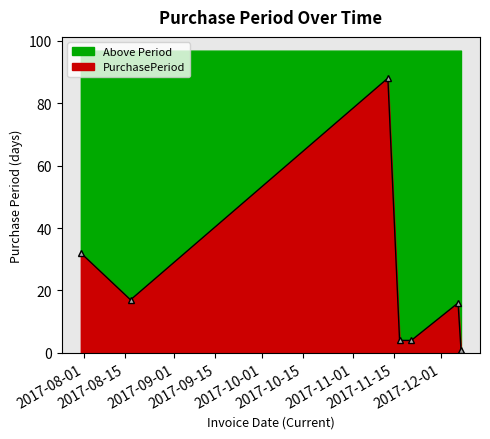

List the labels in order of value, smallest first.

2017-12-08, 2017-11-17, 2017-11-21, 2017-12-07, 2017-08-17, 2017-07-31, 2017-11-13